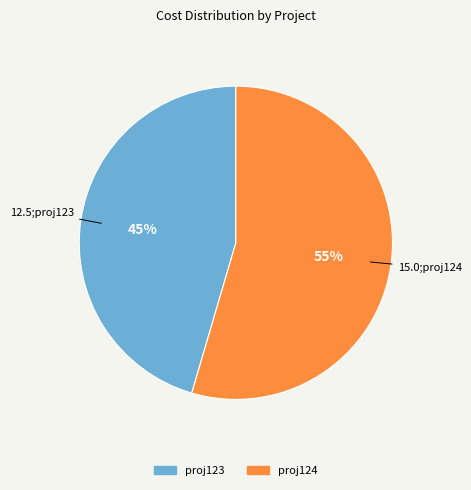

Approximately how many times larger is the value at proj123 compared to proj124?

0.8